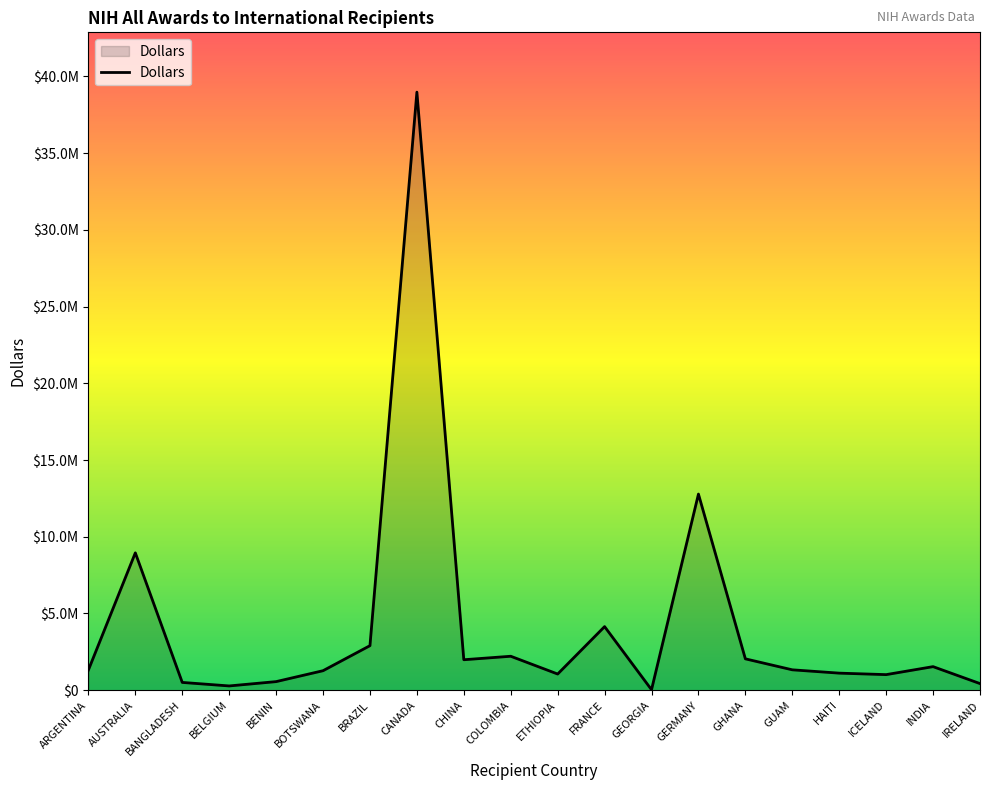

Reading left to right, extract all data points from this chart.

1315821	8952447	505618	276309	558233	1269295	2901793	38980102	1984300	2211486	1052932	4143730	30240	12782529	2042529	1327275	1110670	1013843	1534387	429766